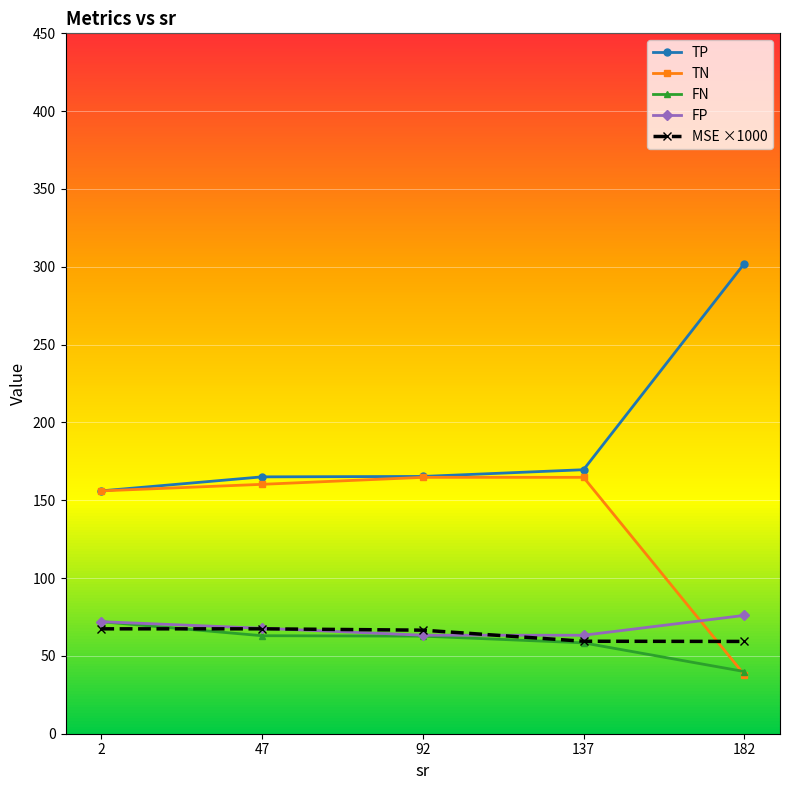

At which category does the chart reach its peak across all series?

182